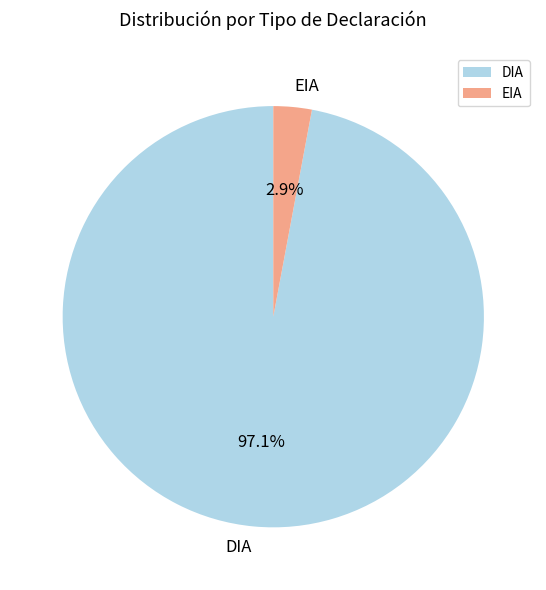

How many slices are in this pie chart?

2